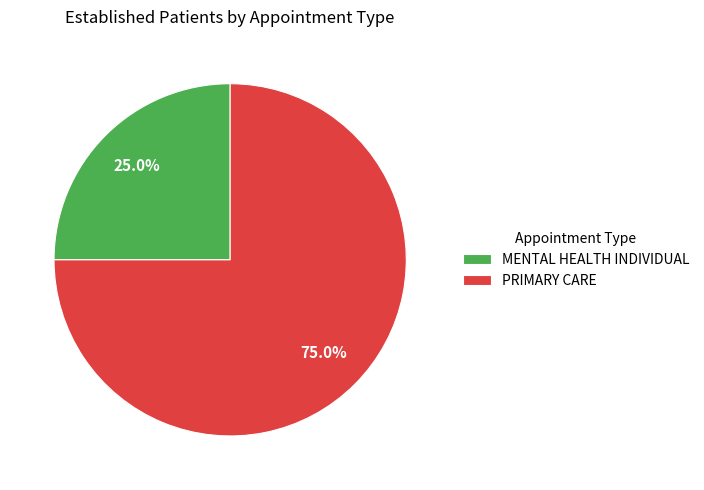

How many segments does this pie chart have?

2